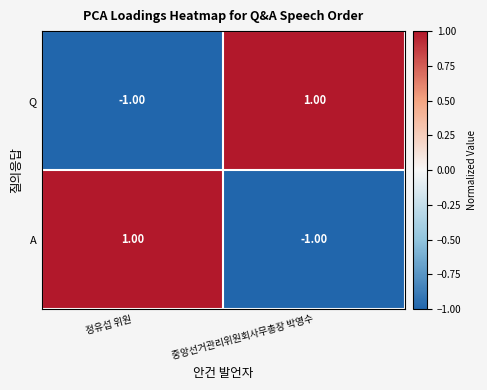

Rank the categories by Q value from highest to lowest.

중앙선거관리위원회사무총장 박영수, 정유섭 위원